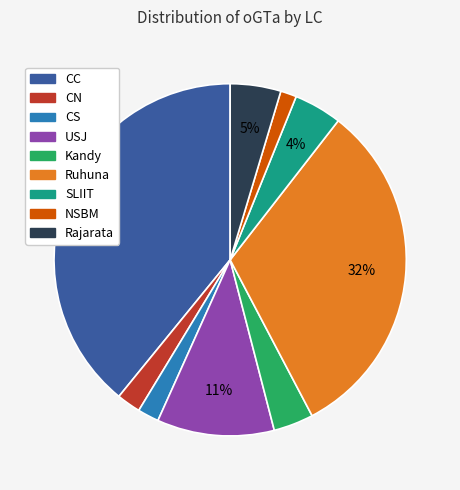

To the nearest percent, what is the average slice percentage?

11%